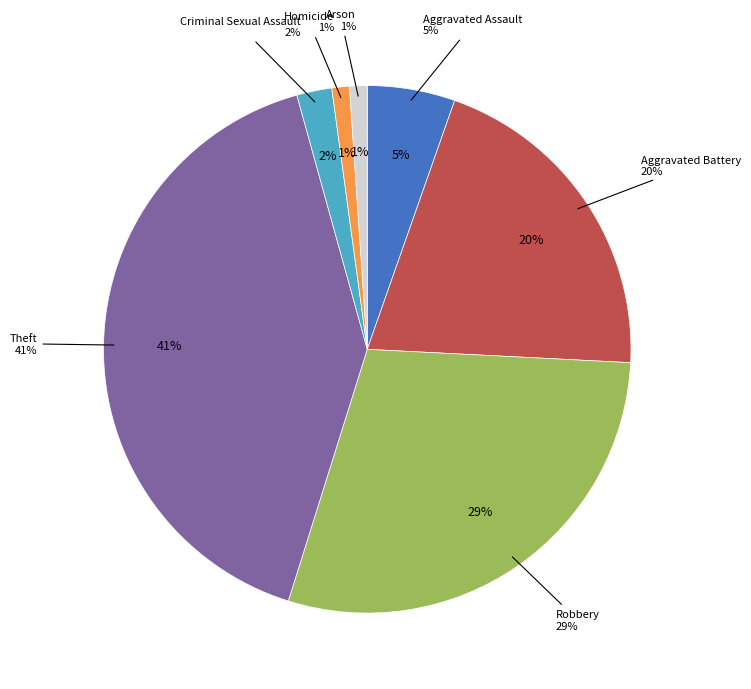

The Criminal Sexual Assault slice represents 17% of the pie. True or false?

False